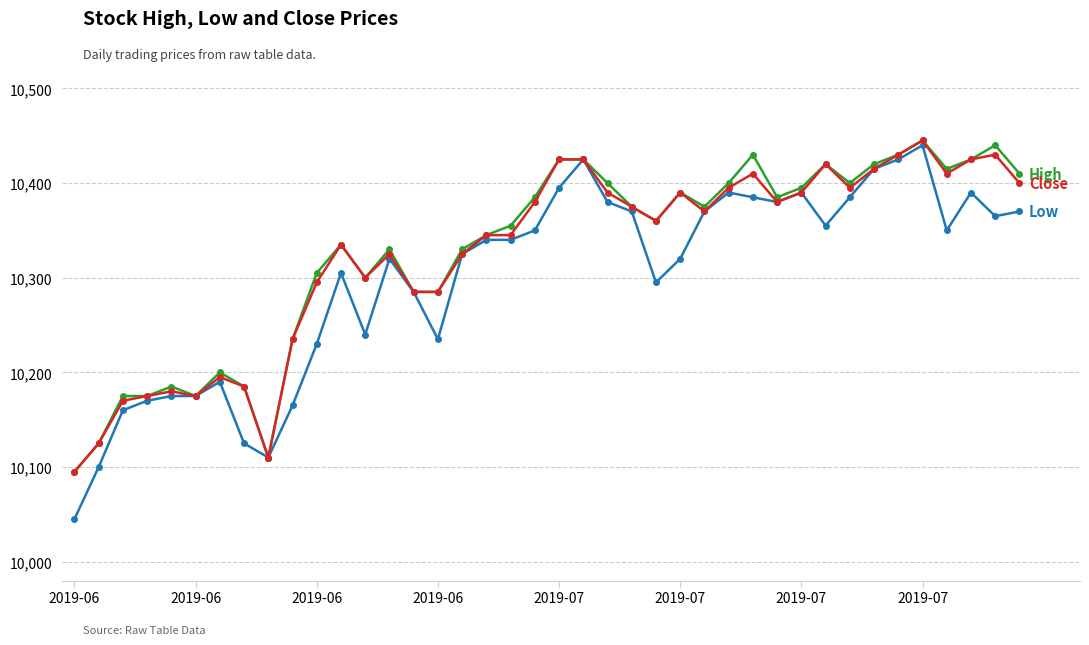

How many categories are shown in the chart?

40